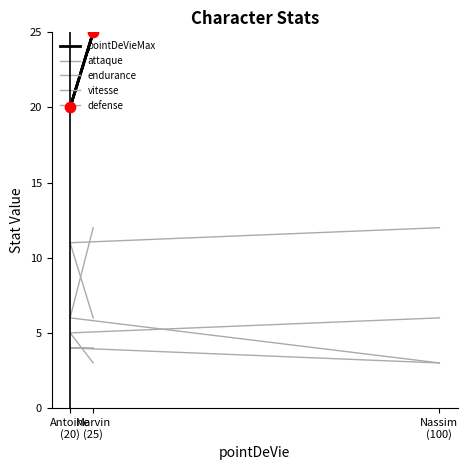

Which series has the widest spread of Y values?

pointDeVieMax